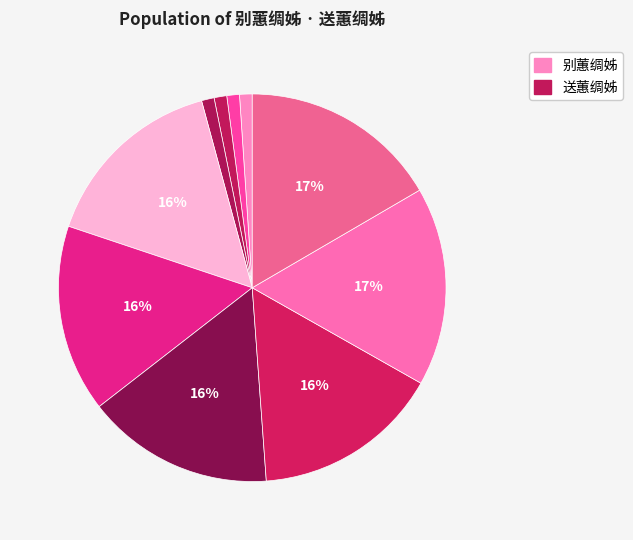

Count the number of slices in the pie.

10